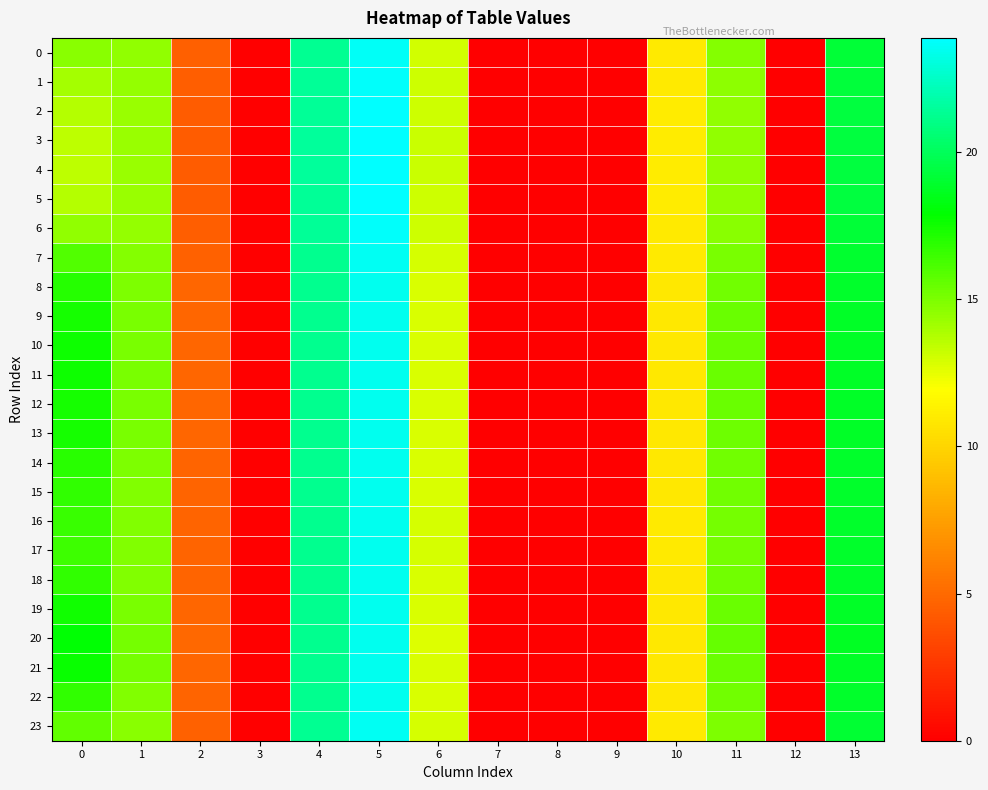

Rank the series at 1 from highest to lowest value.

20, 21, 10, 11, 19, 12, 9, 13, 8, 14, 18, 22, 15, 16, 17, 7, 23, 0, 6, 1, 2, 5, 3, 4